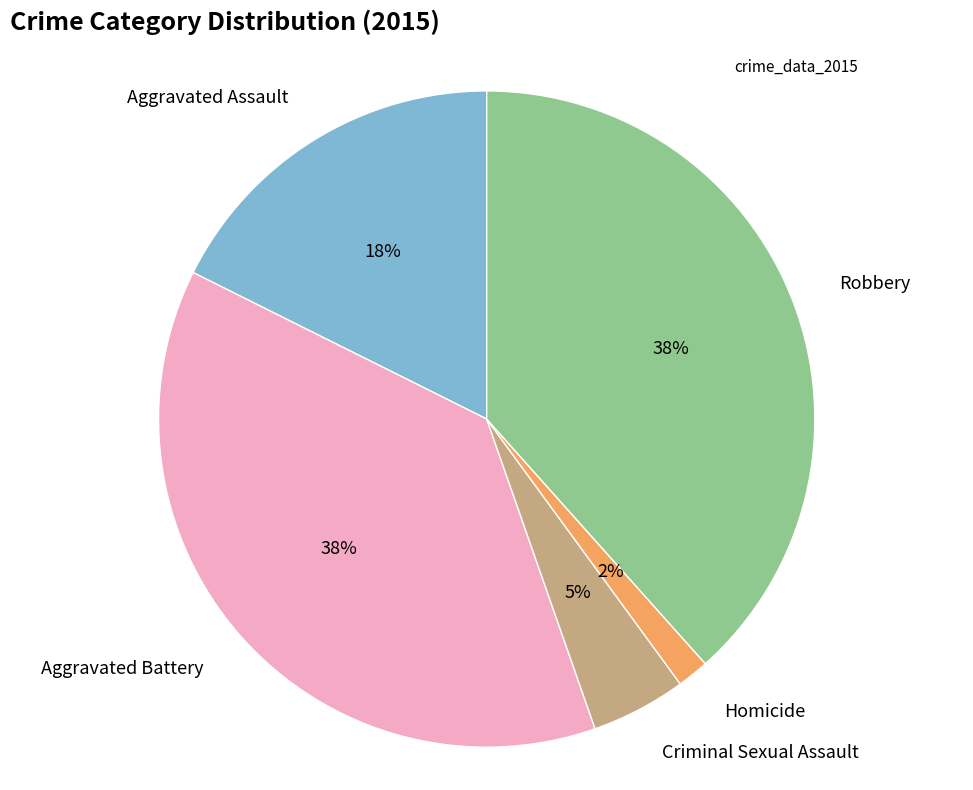

Does any single category account for the majority?

No